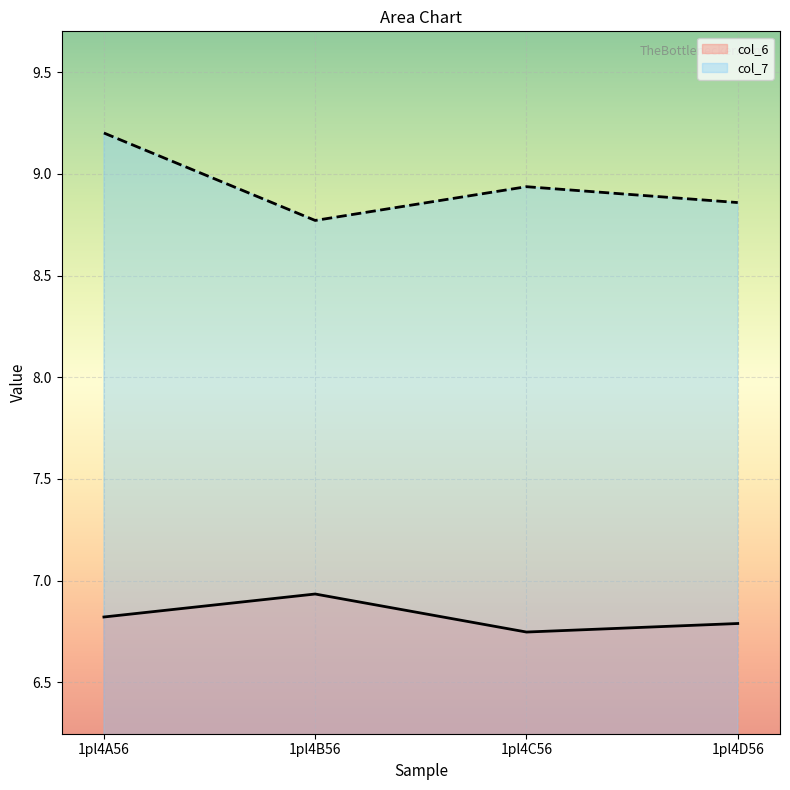

Which series has the largest total across all categories?

col_7